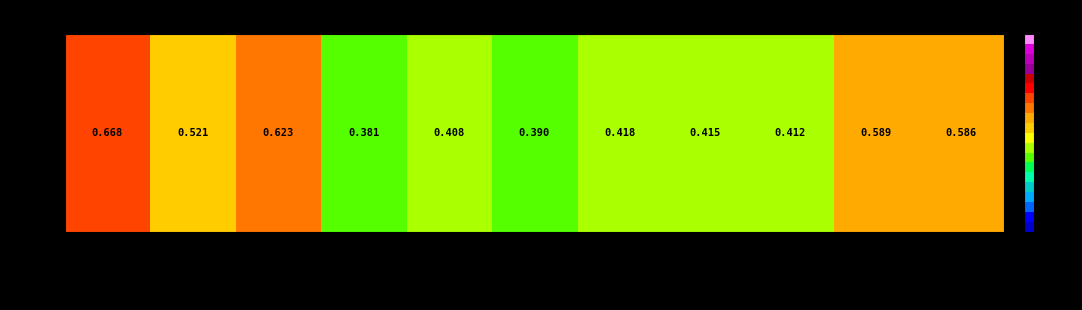

Where is the data nearest to the value 0?

DT_s3166_cf1